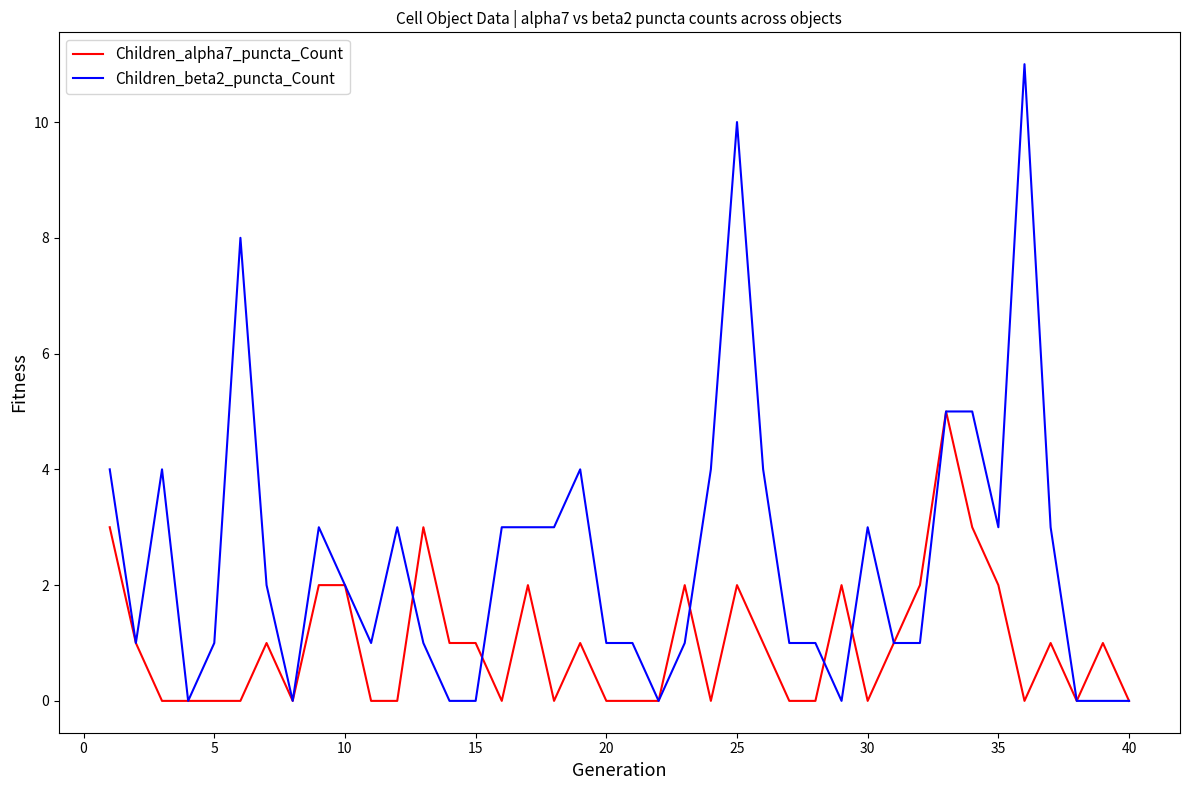

Which series has the widest spread of values?

Children_beta2_puncta_Count